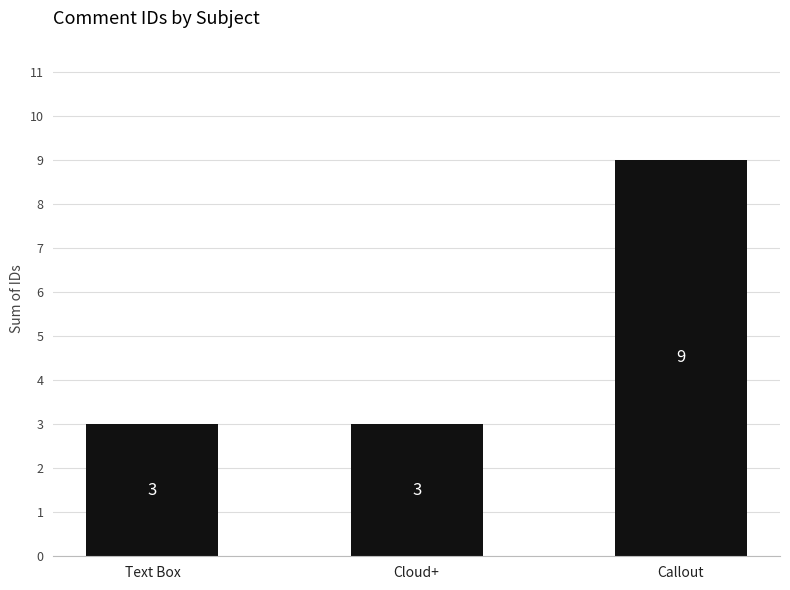

What is the label of the 2nd bar from the right?

Cloud+